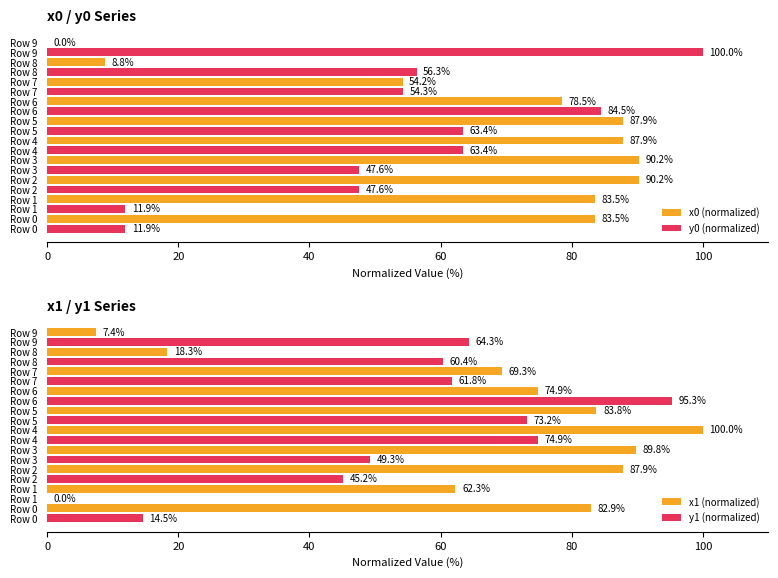

Is the value of x0 (normalized) at Row 4 greater than the value of y0 (normalized) at Row 3?

Yes